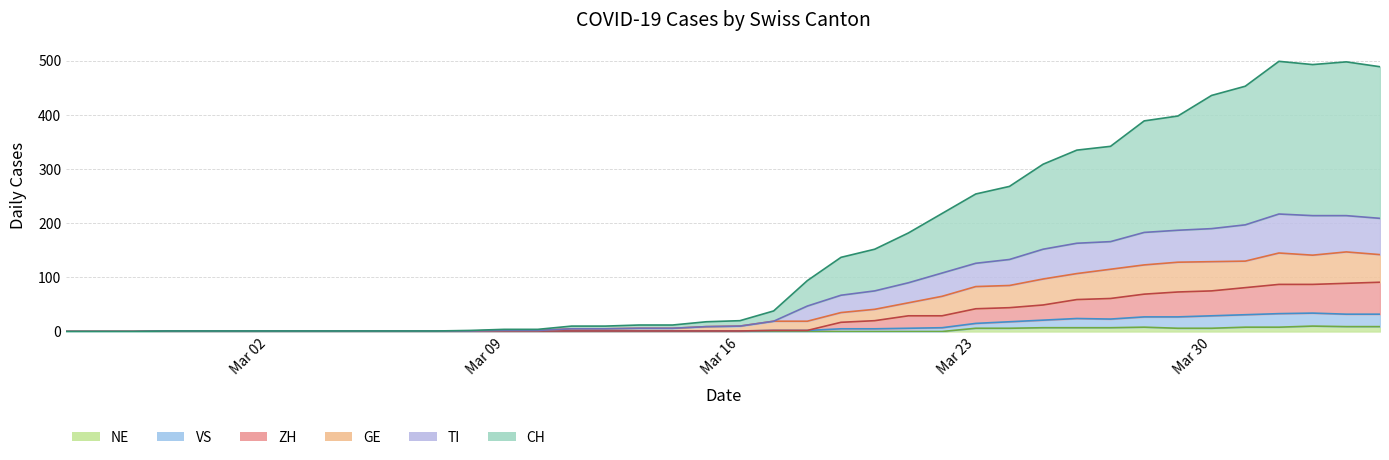

Is it true that GE equals 0 at 2020-02-26?

True